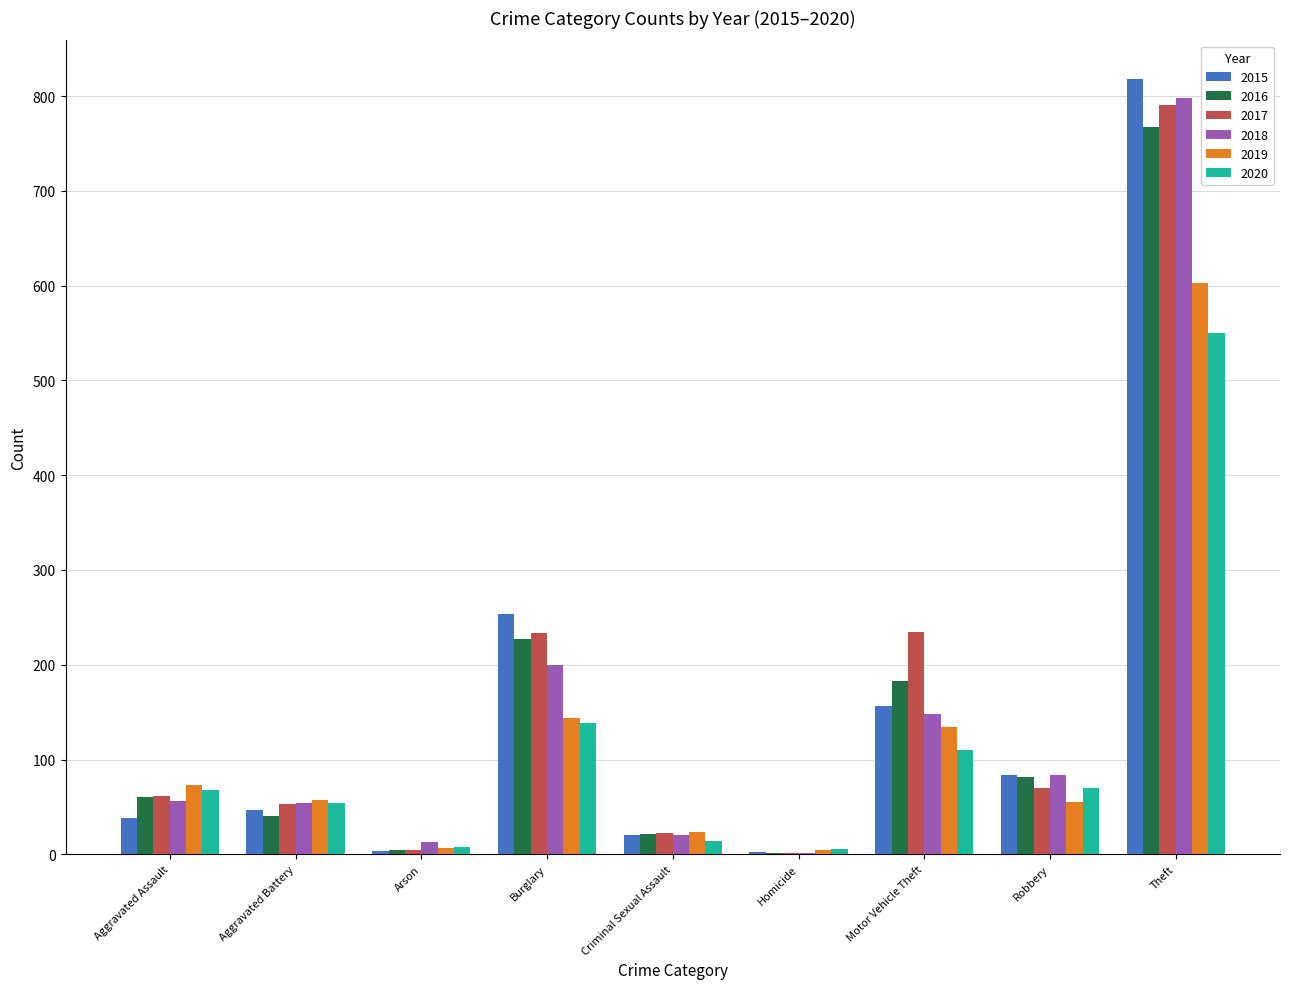

At which label is 2015 closest to 410?

Burglary